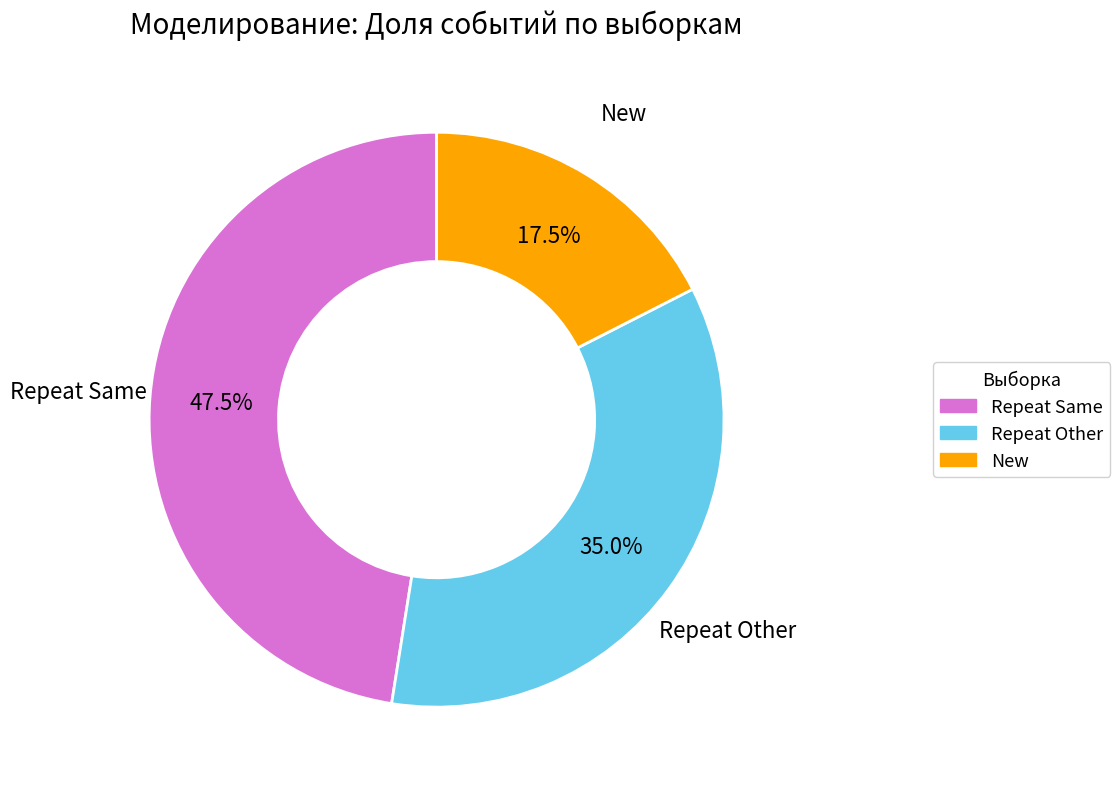

Is there any slice that represents more than half of the pie?

No